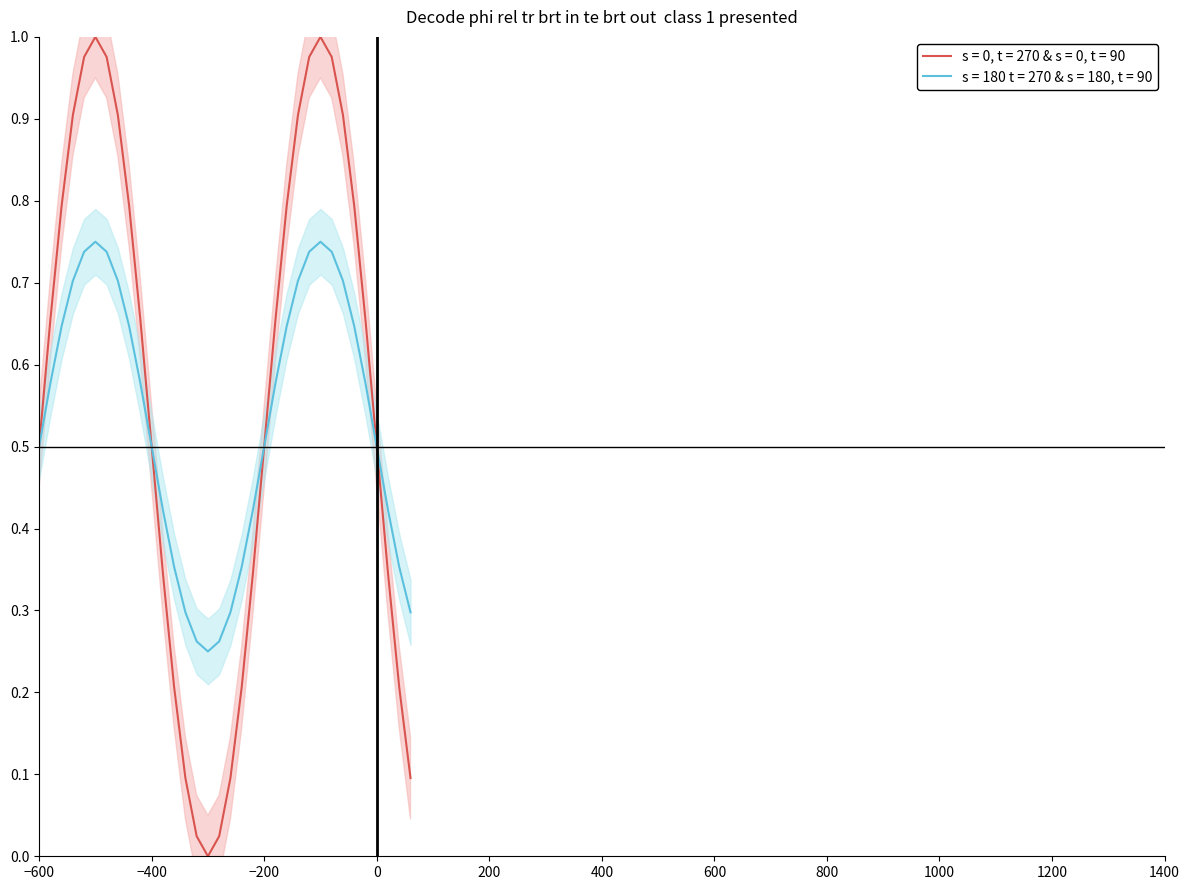

What are all the series names shown in the legend?

s = 0, t = 270 & s = 0, t = 90, s = 180 t = 270 & s = 180, t = 90